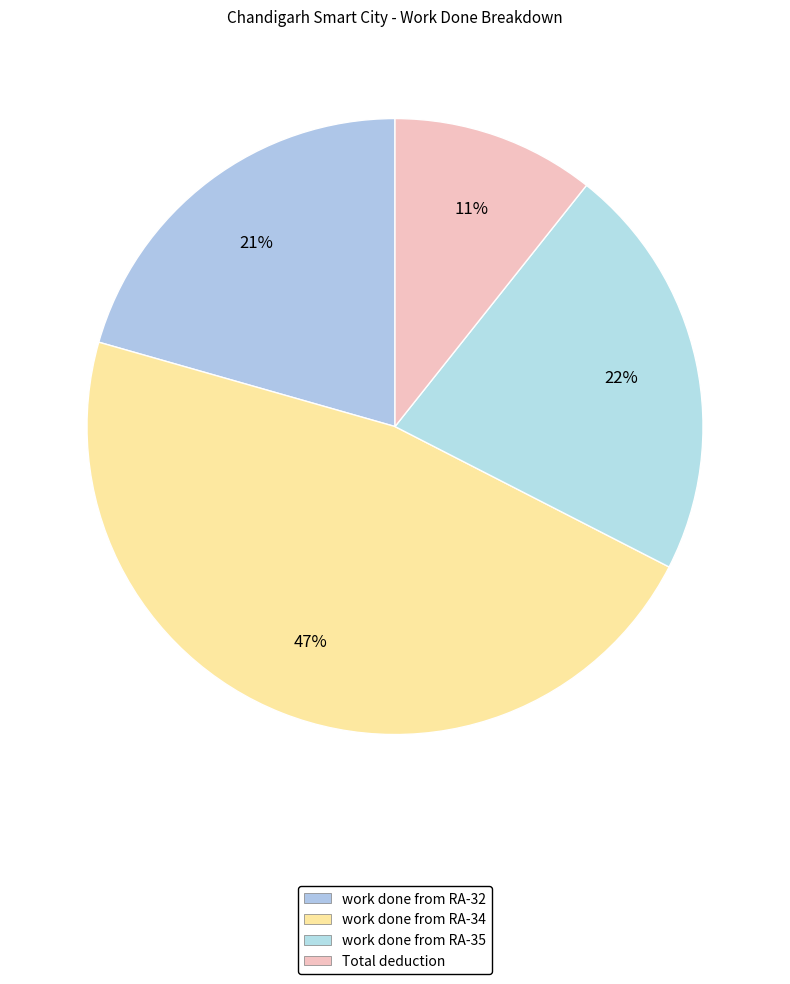

How many slices are in this pie chart?

4